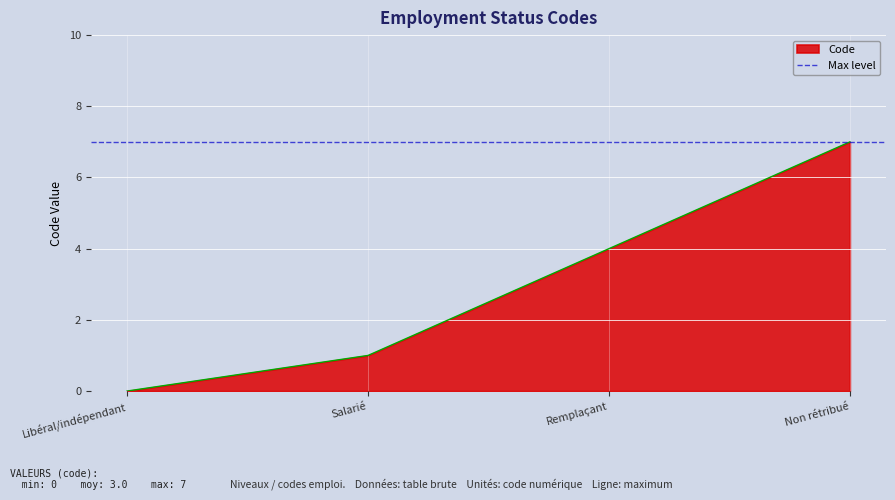

Where is Code nearest to the value 3?

Remplaçant